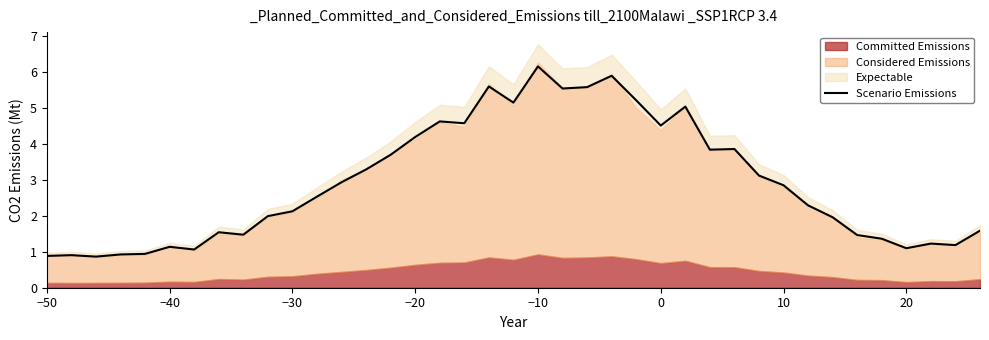

How many interior local valleys (lower than both neighbors) does the data have?

10